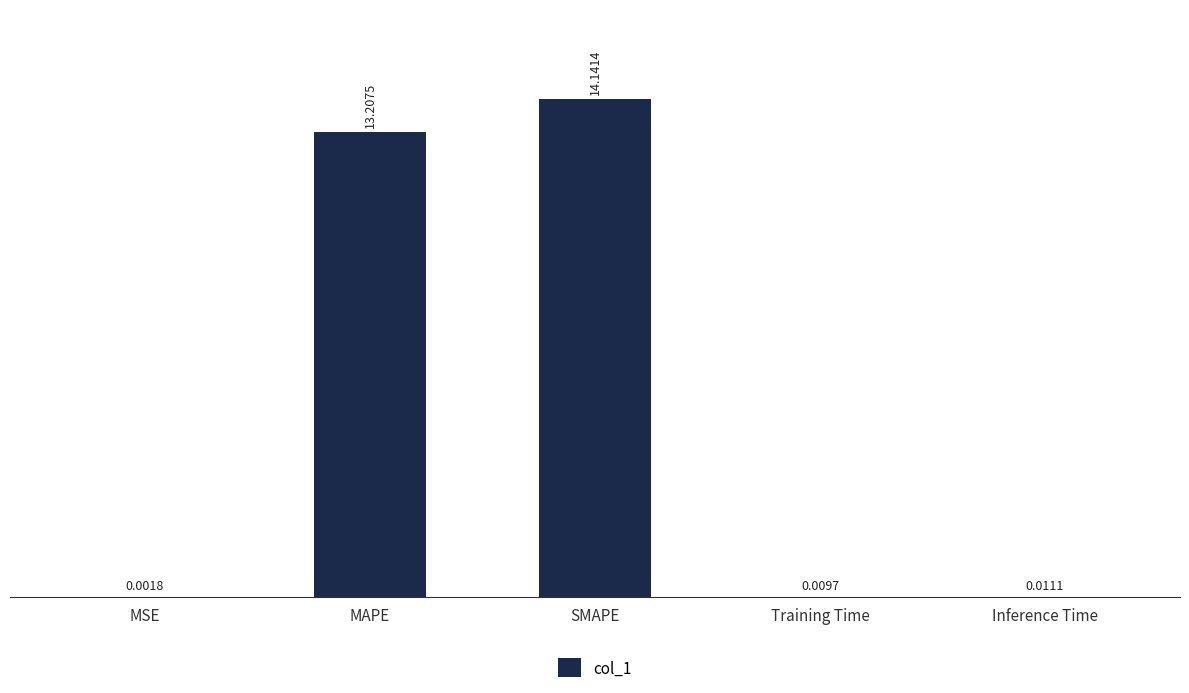

Which has a higher value, MSE or Inference Time?

Inference Time